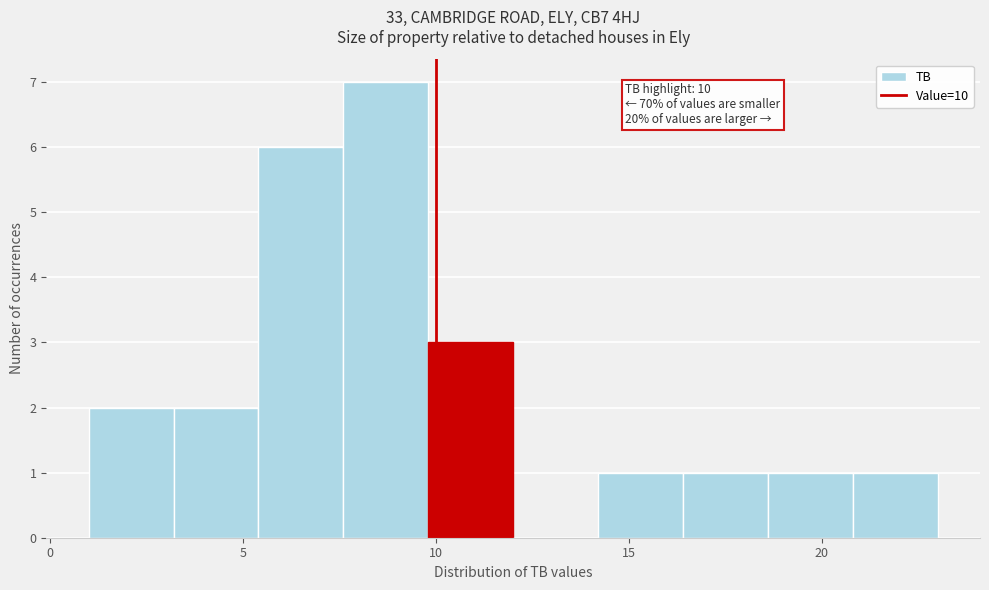

Over which range of the x-axis is the bar tallest?

7.6 to 9.8